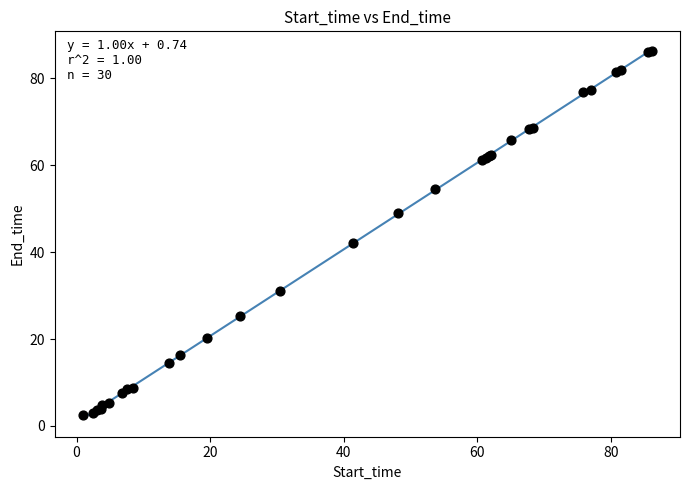

What Y value in the scatter plot is closest to 44?

42.1